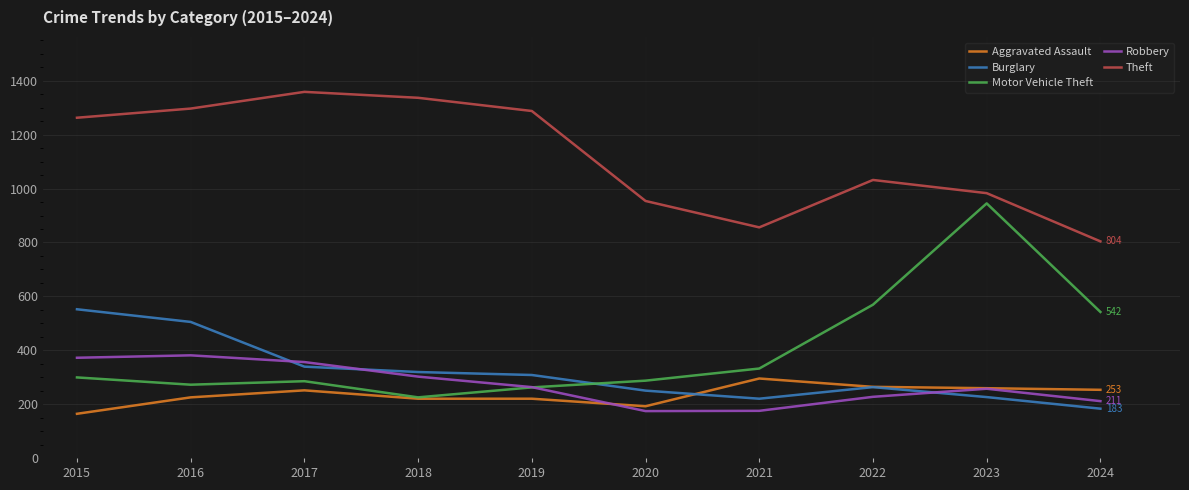

What is the approximate value of Burglary at 2019?

308